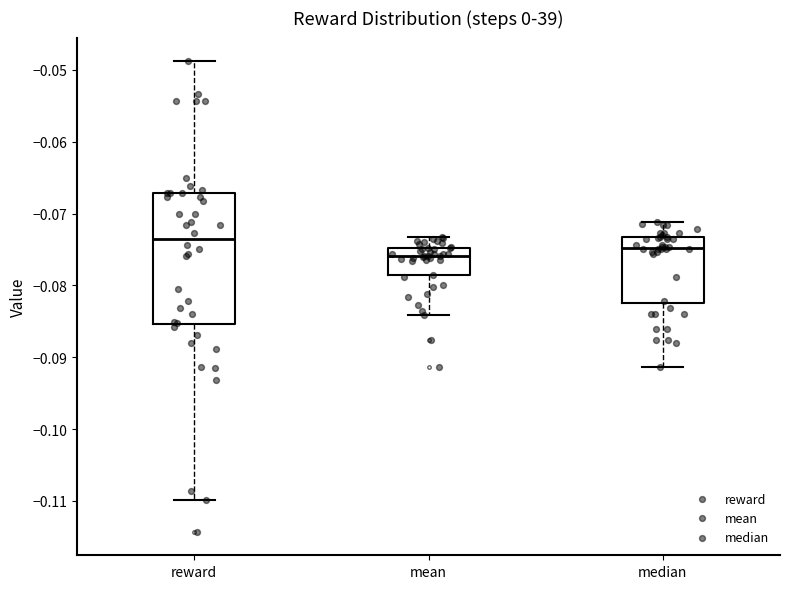

Reading left to right, read every box against the y-axis: the position of its median line, the range the box covers, and the ends of its whiskers. The values are not printed on the chart, so give them approximately, as read against the axis.

reward: median -0.074, box -0.085 to -0.067, whiskers -0.110 to -0.049
mean: median -0.076, box -0.079 to -0.075, whiskers -0.084 to -0.073
median: median -0.075, box -0.082 to -0.073, whiskers -0.091 to -0.071